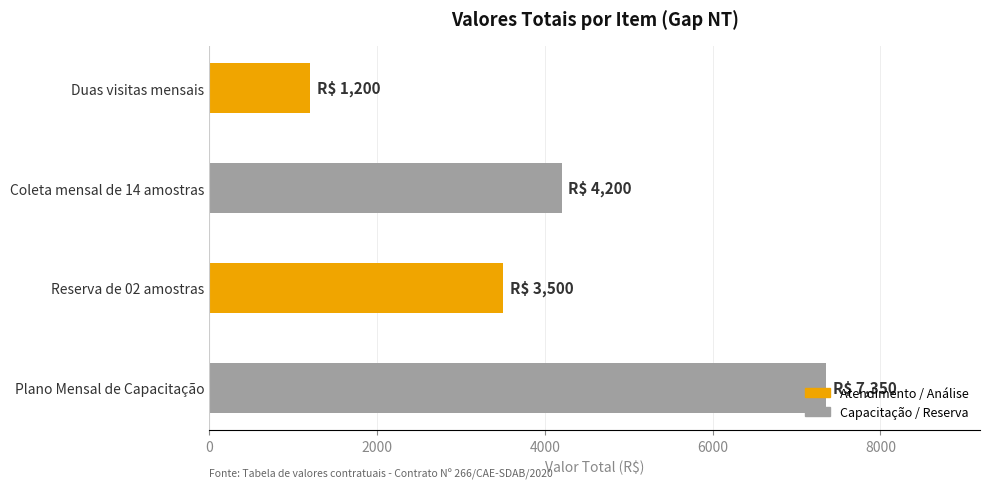

The chart shows a value of 10935 at Plano Mensal de Capacitação. True or false?

False